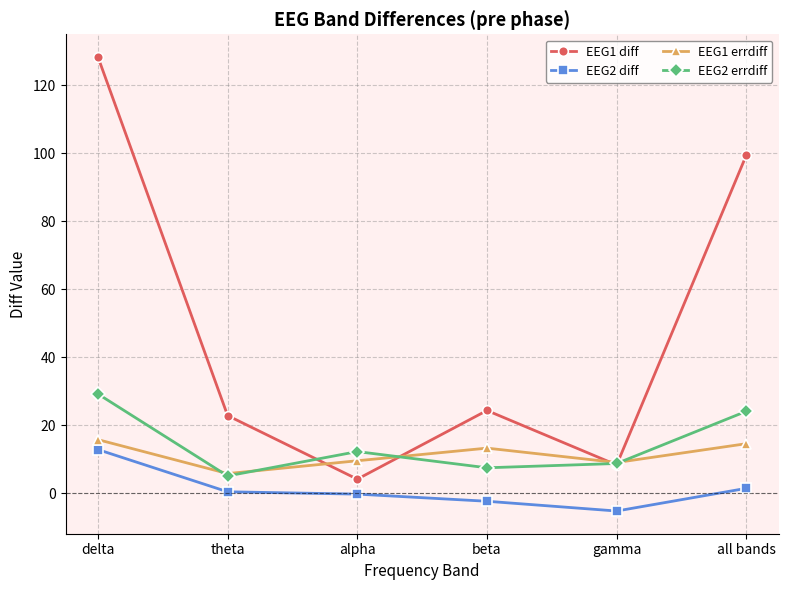

What is the label of the 2nd point from the right?

gamma